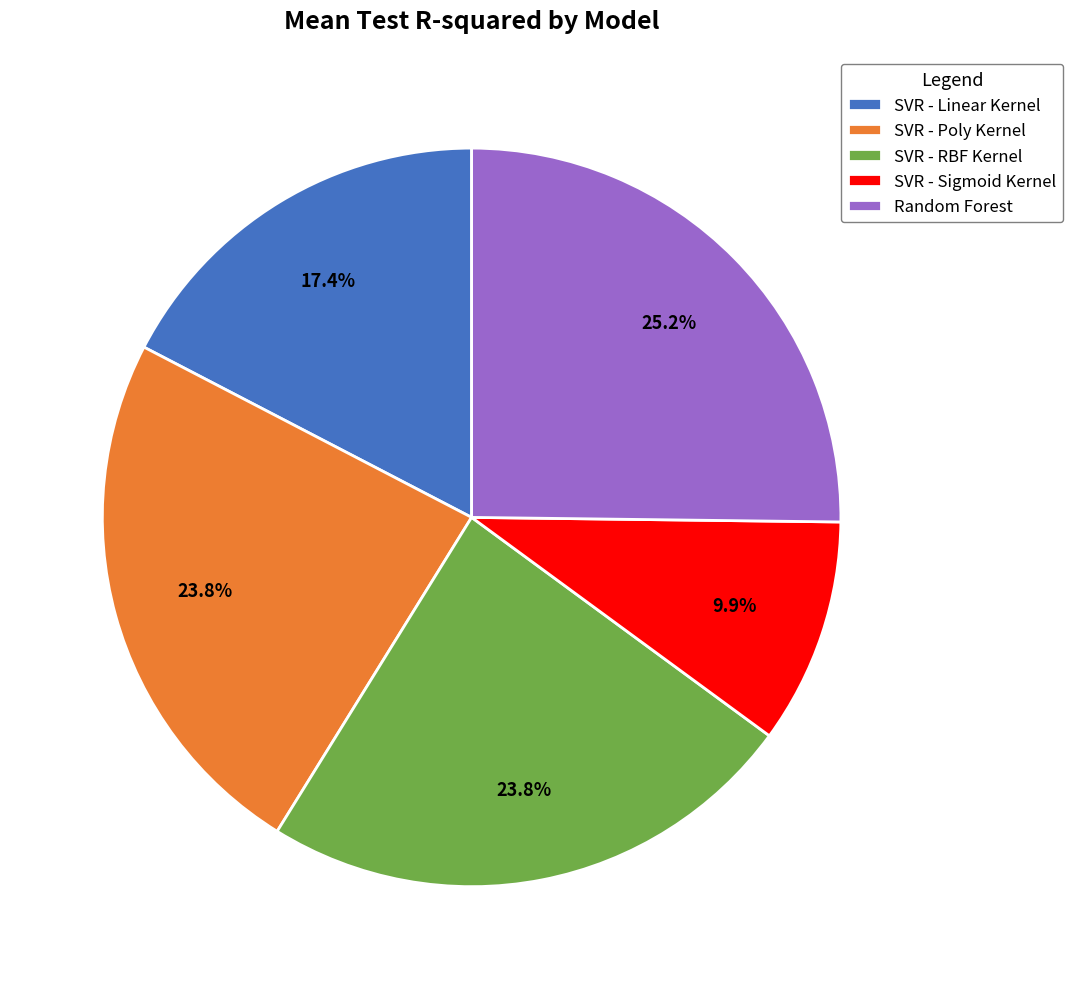

What percentage do Random Forest and SVR - Poly Kernel together represent?

49.0%